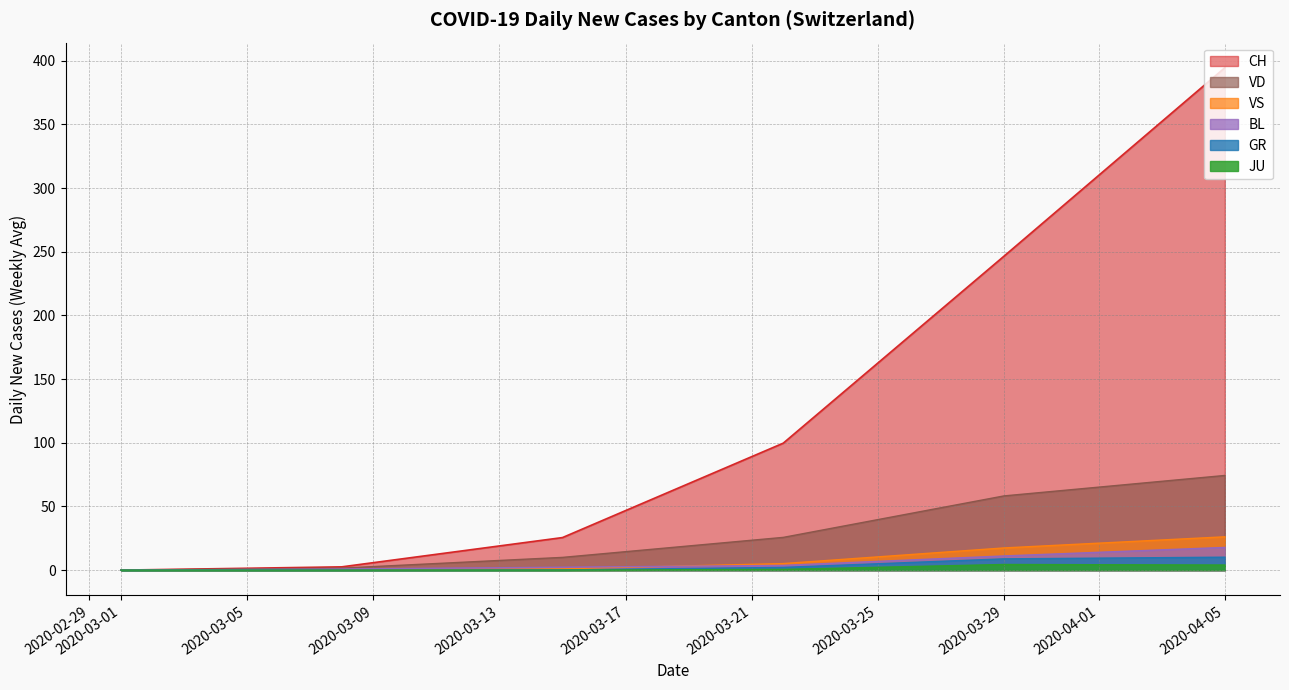

Count the number of categories in the chart.

6